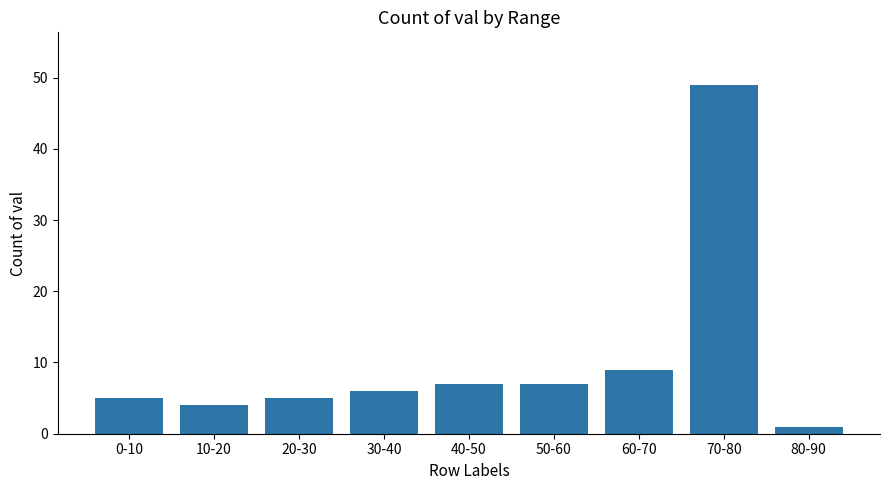

What is the average value?

10